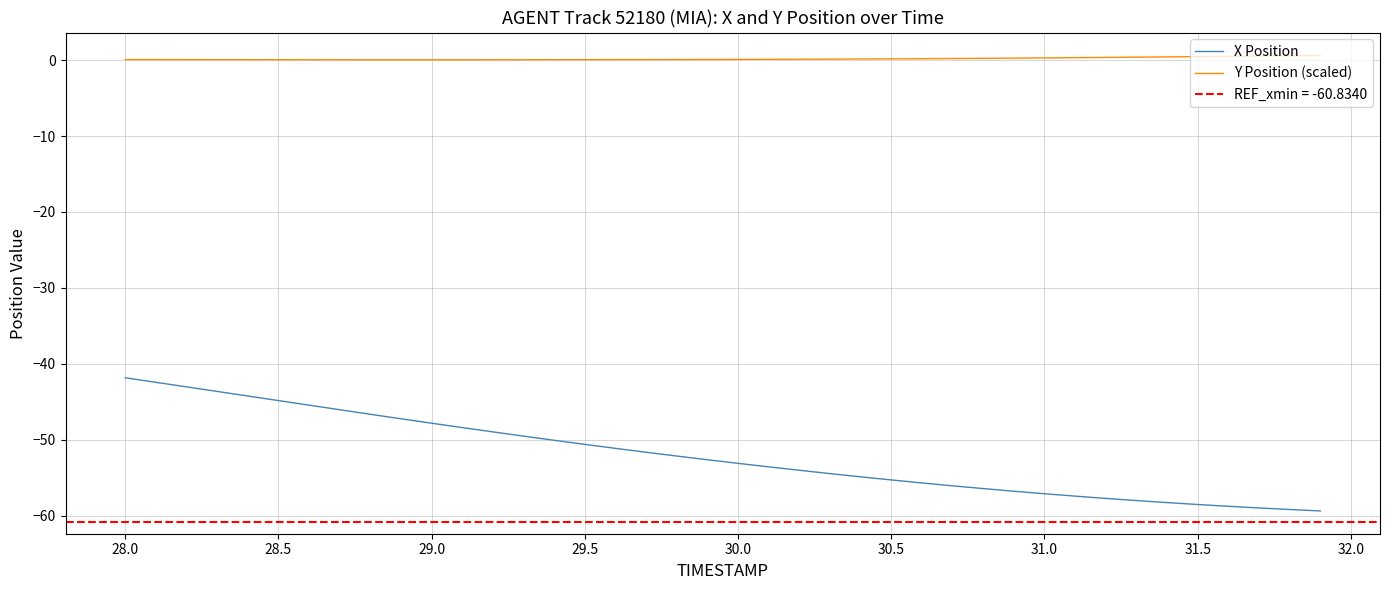

True or false: X Position and Y Position (scaled) intersect in this chart.

False